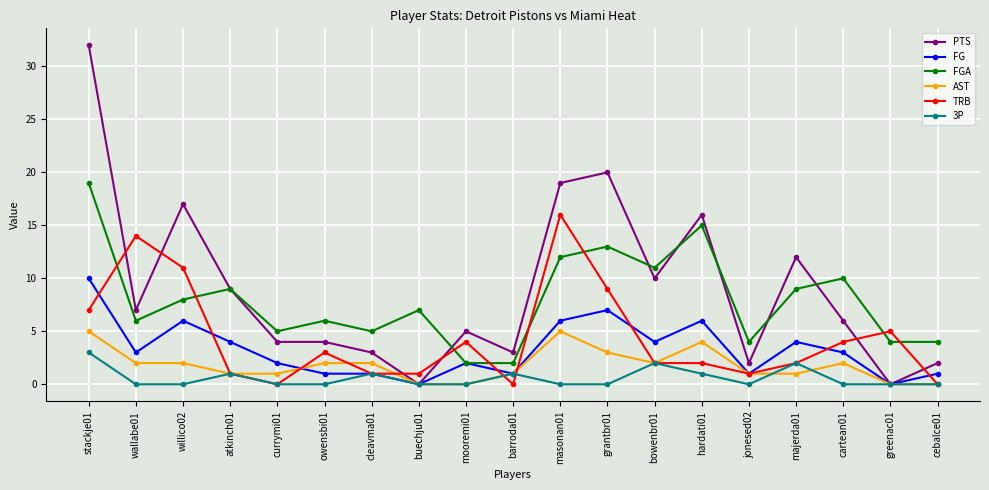

Between owensbi01 and masonan01, which series saw the biggest shift?

PTS